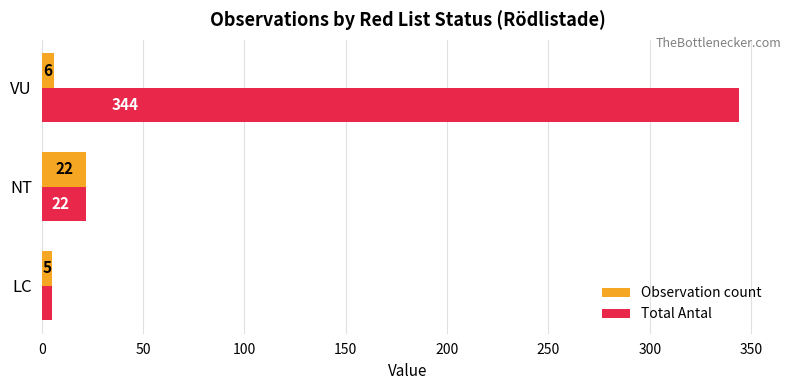

Count the number of categories in the chart.

3